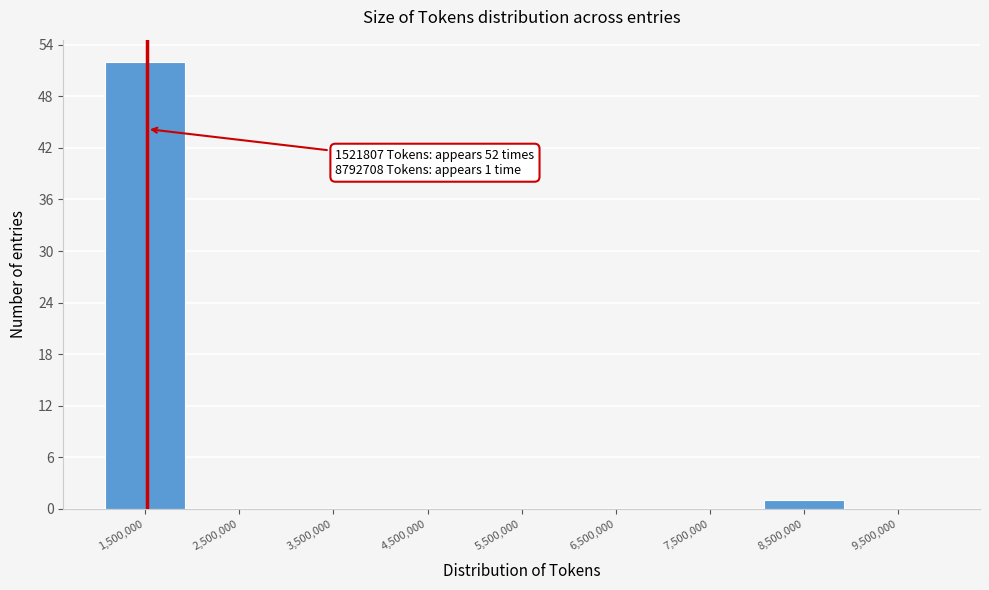

Over which range of the x-axis is the bar tallest?

1000000 to 2000000